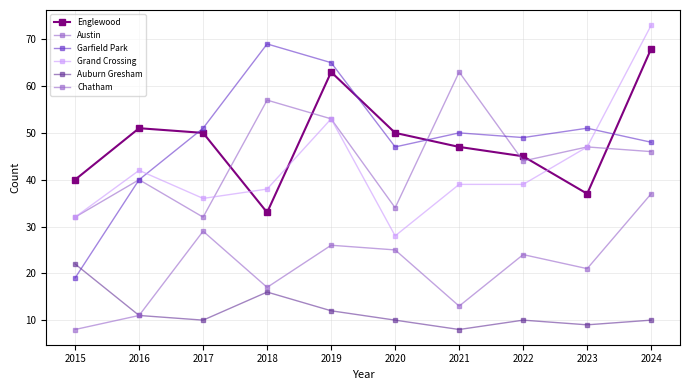

What value does the Auburn Gresham series have at 2024?

10